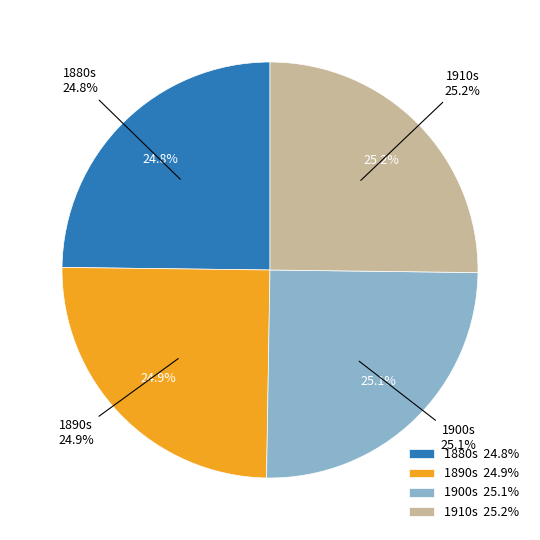

Does any single category account for the majority?

No